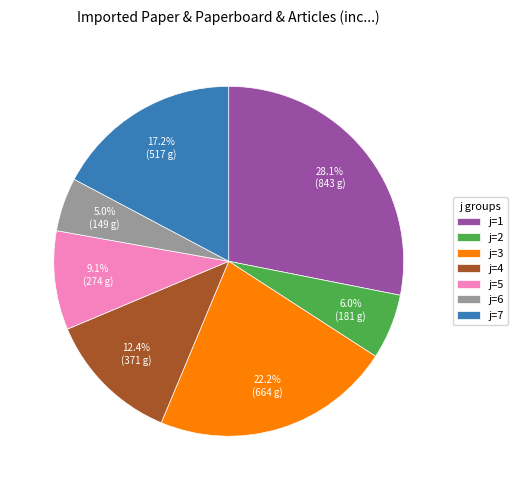

What is the ratio of the value at j=3 to the value at j=7?

1.3